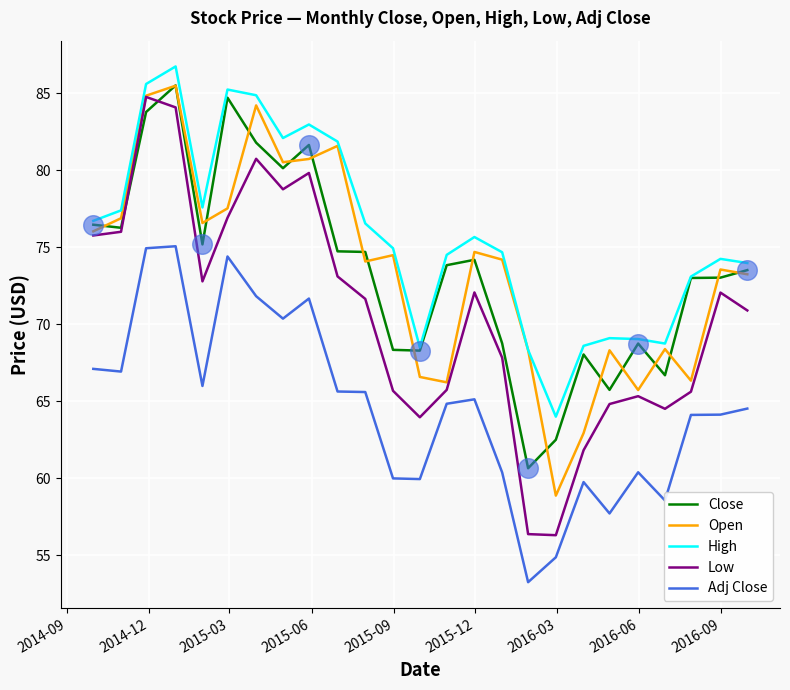

What are all the series names shown in the legend?

Close, Open, High, Low, Adj Close